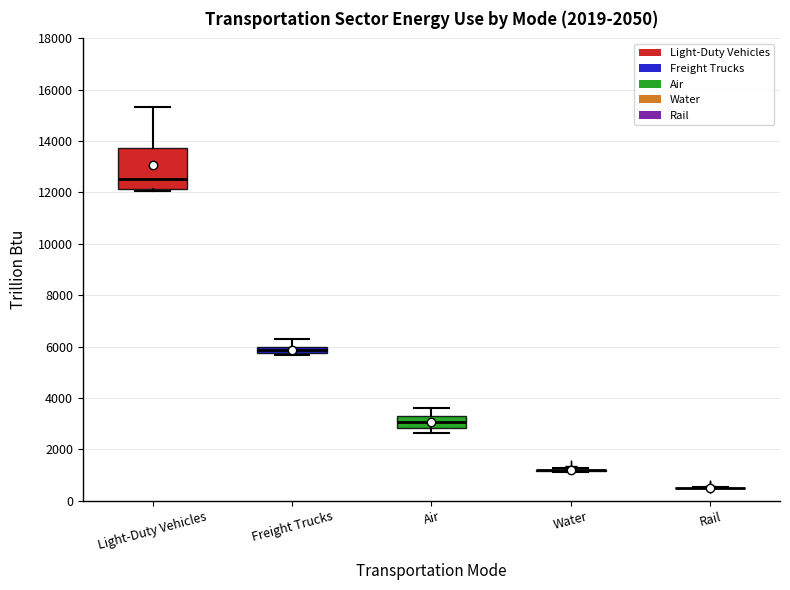

Comparing the boxes themselves (not the whiskers), which one is the tallest?

Light-Duty Vehicles